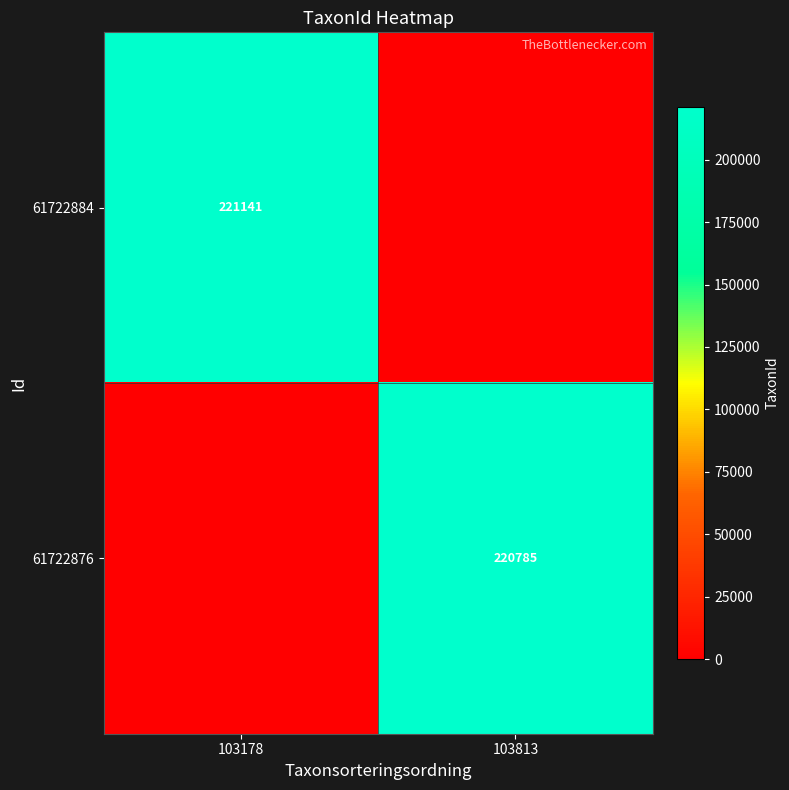

True or false: 61722884 has a value of 221141 at 103178.

True